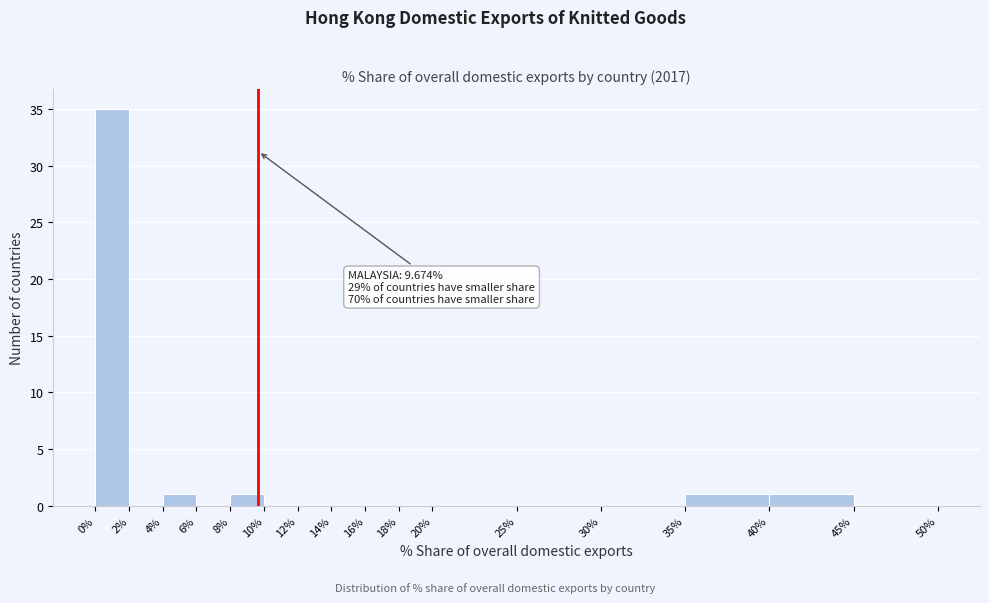

Which range on the x-axis has the tallest bar?

0% to 2%